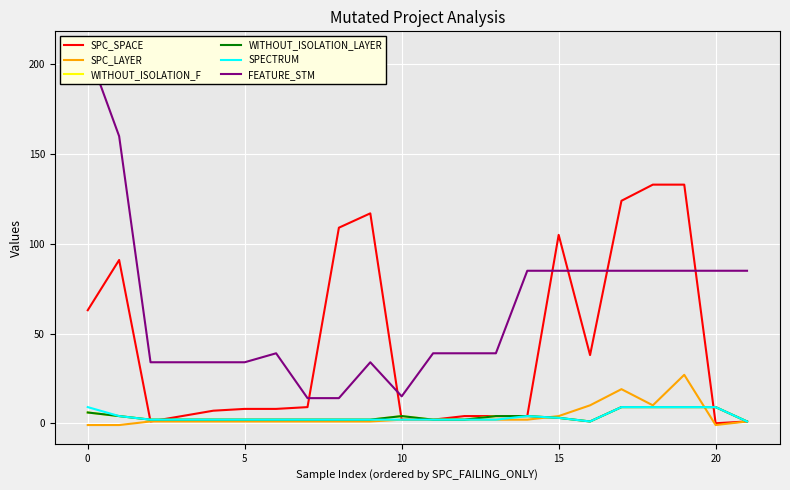

True or false: WITHOUT_ISOLATION_LAYER and WITHOUT_ISOLATION_F cross at least once.

False